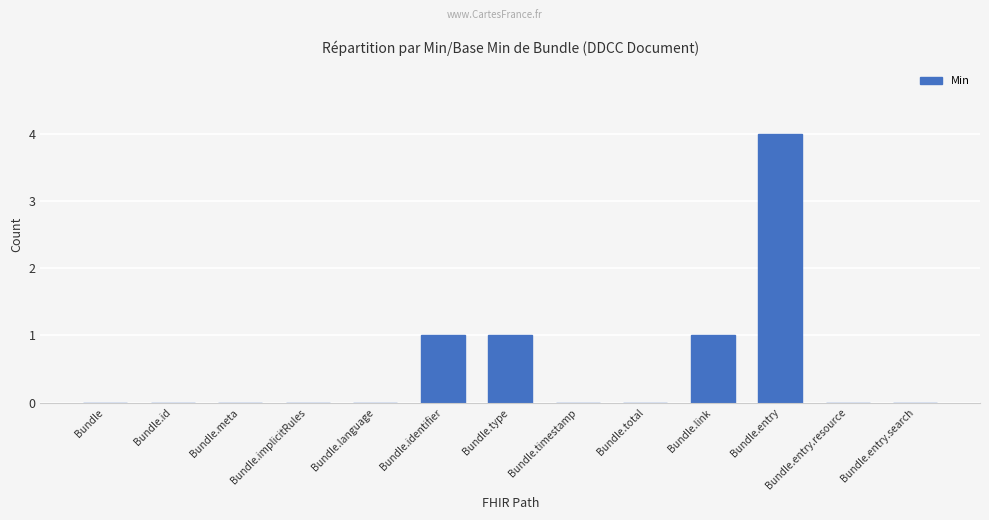

Are the bars horizontal?

No